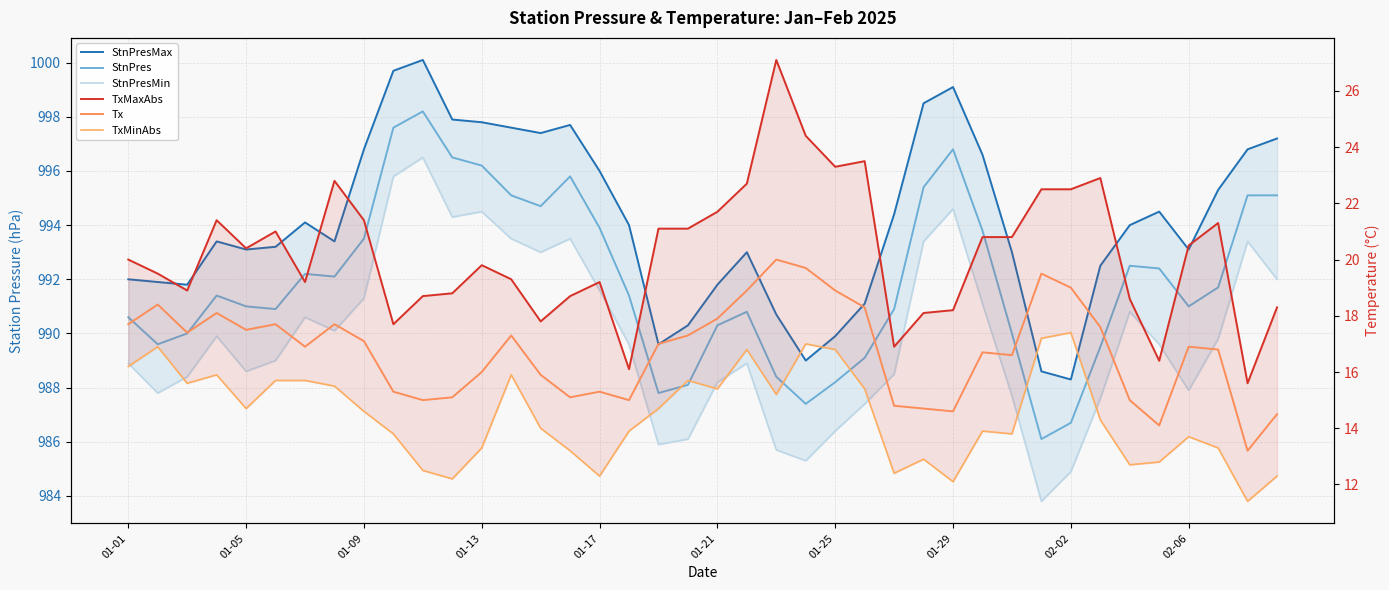

Between 02-02 and 22, which series saw the biggest shift?

StnPresMax